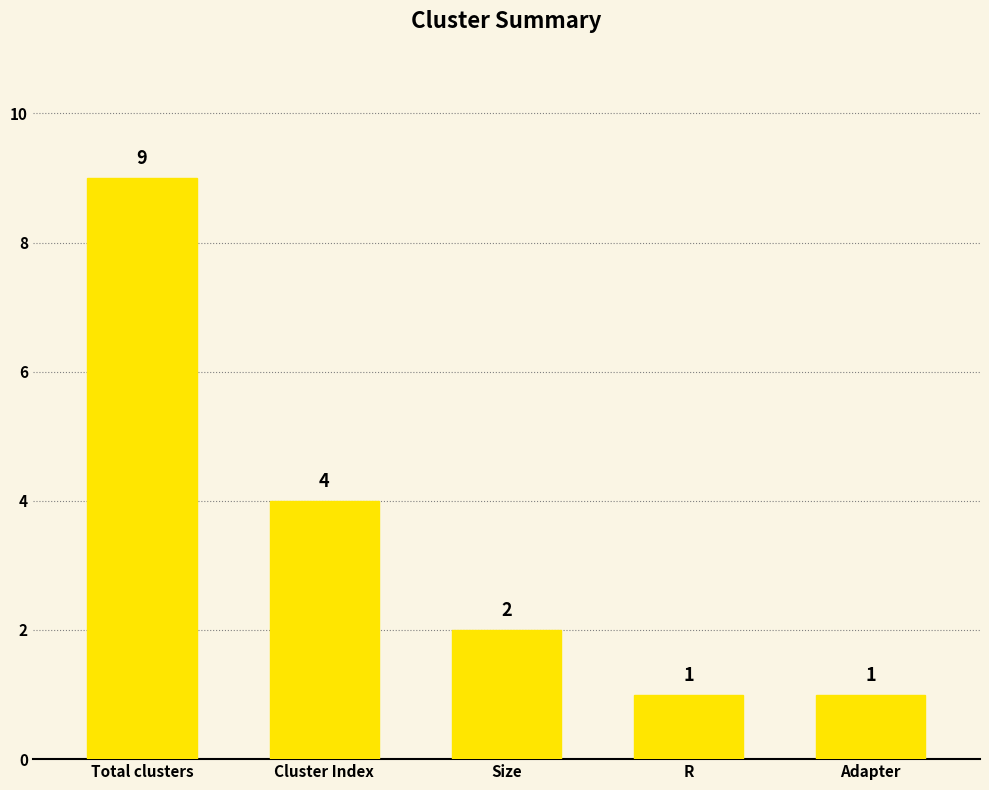

What is the sum of all values?

17